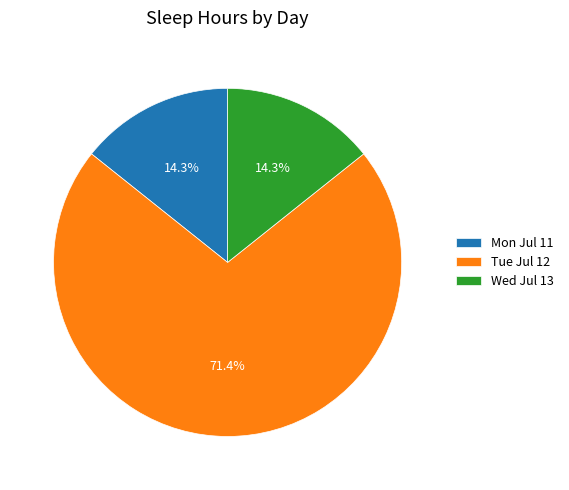

What portion of the pie excludes Tue Jul 12?

28.6%